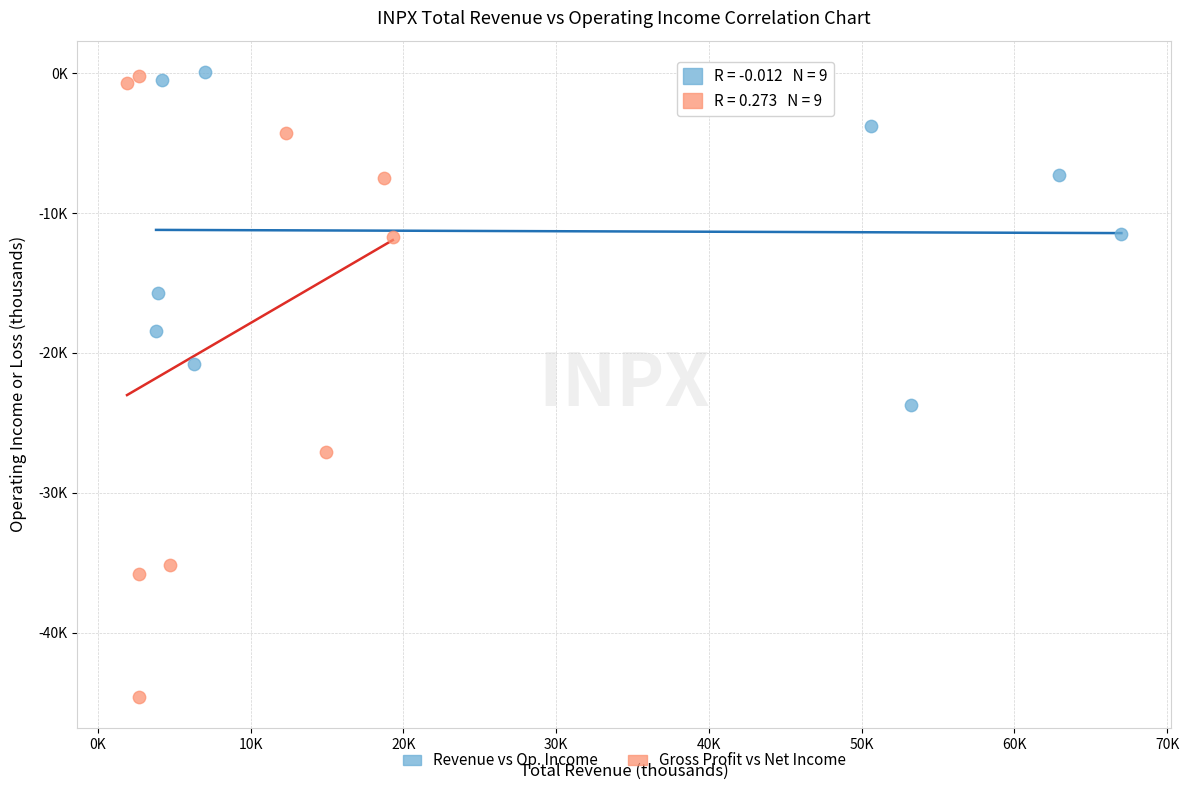

Which series has the widest spread of Y values?

Gross Profit vs Net Income